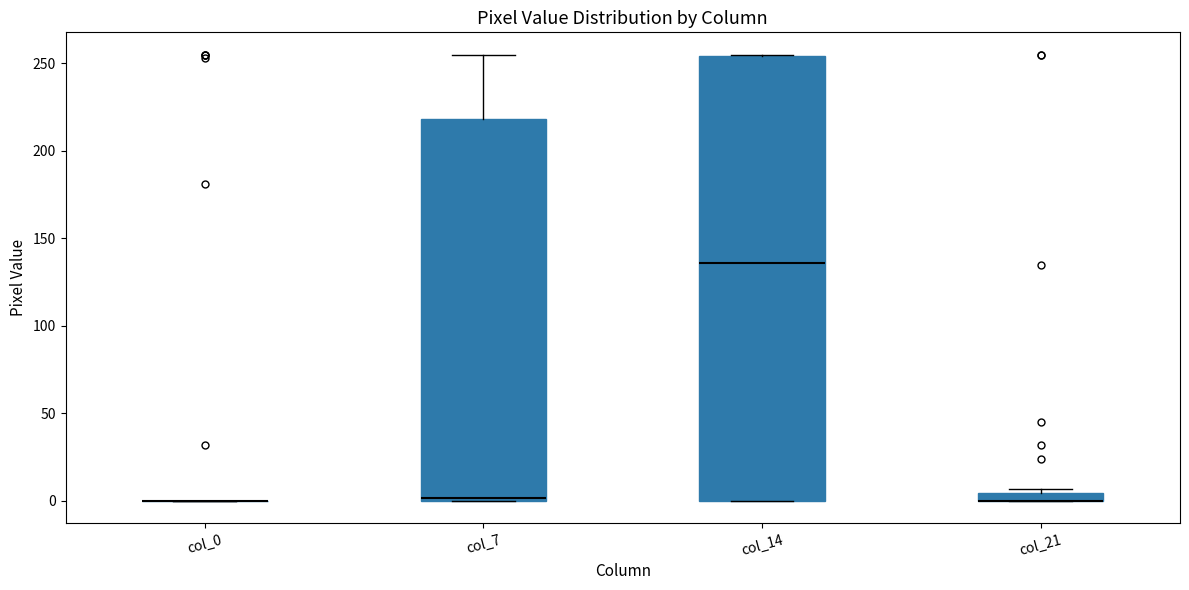

Where is the upper edge of the box for col_14 on the y-axis? The values are not printed on the chart, so give them approximately, as read against the axis.

255